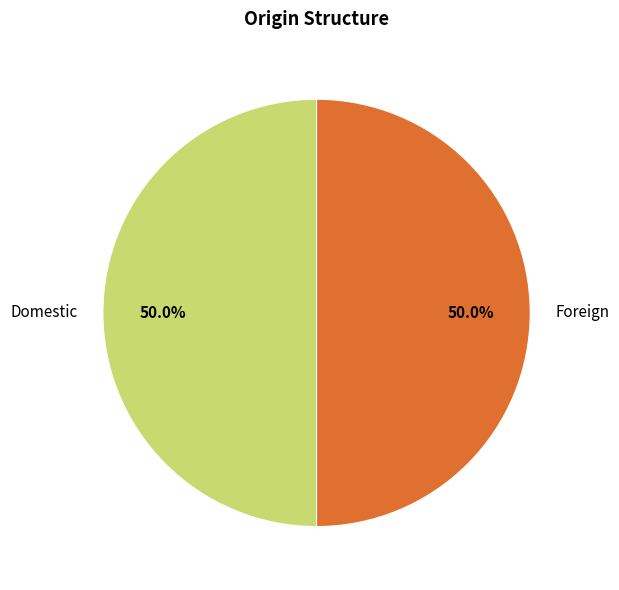

What is the total percentage of Foreign and Domestic?

100.0%